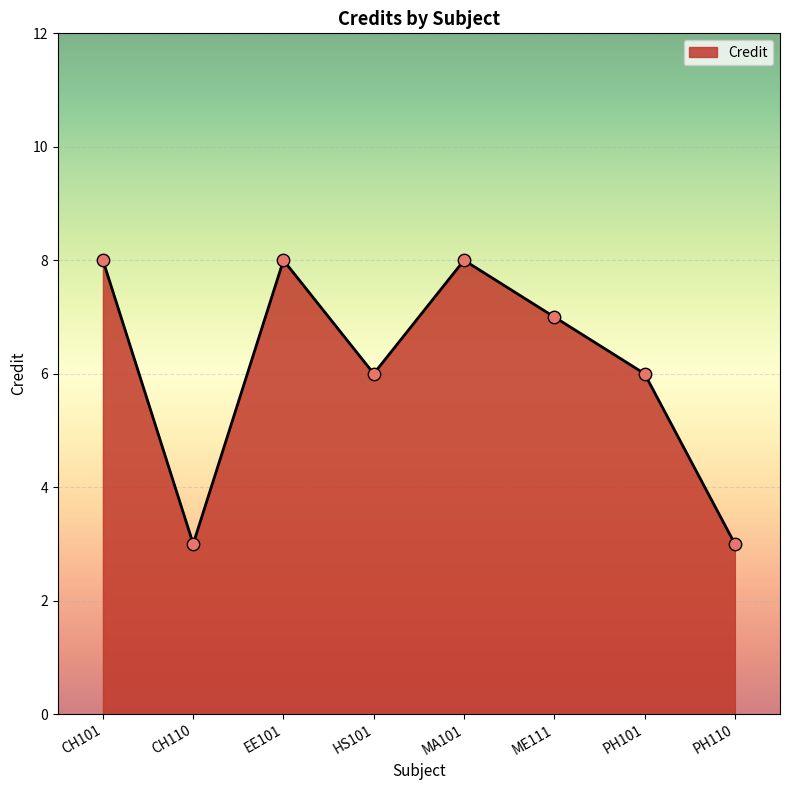

Which has a higher value, HS101 or CH110?

HS101